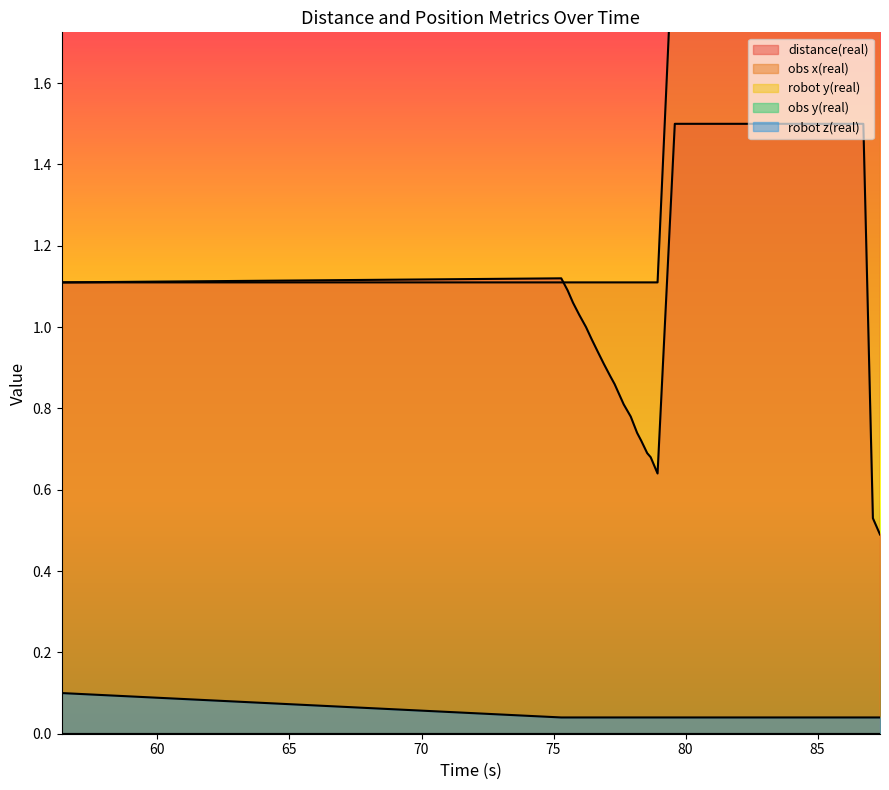

Is the value of distance(real) at 21 greater than the value of obs x(real) at 70?

No